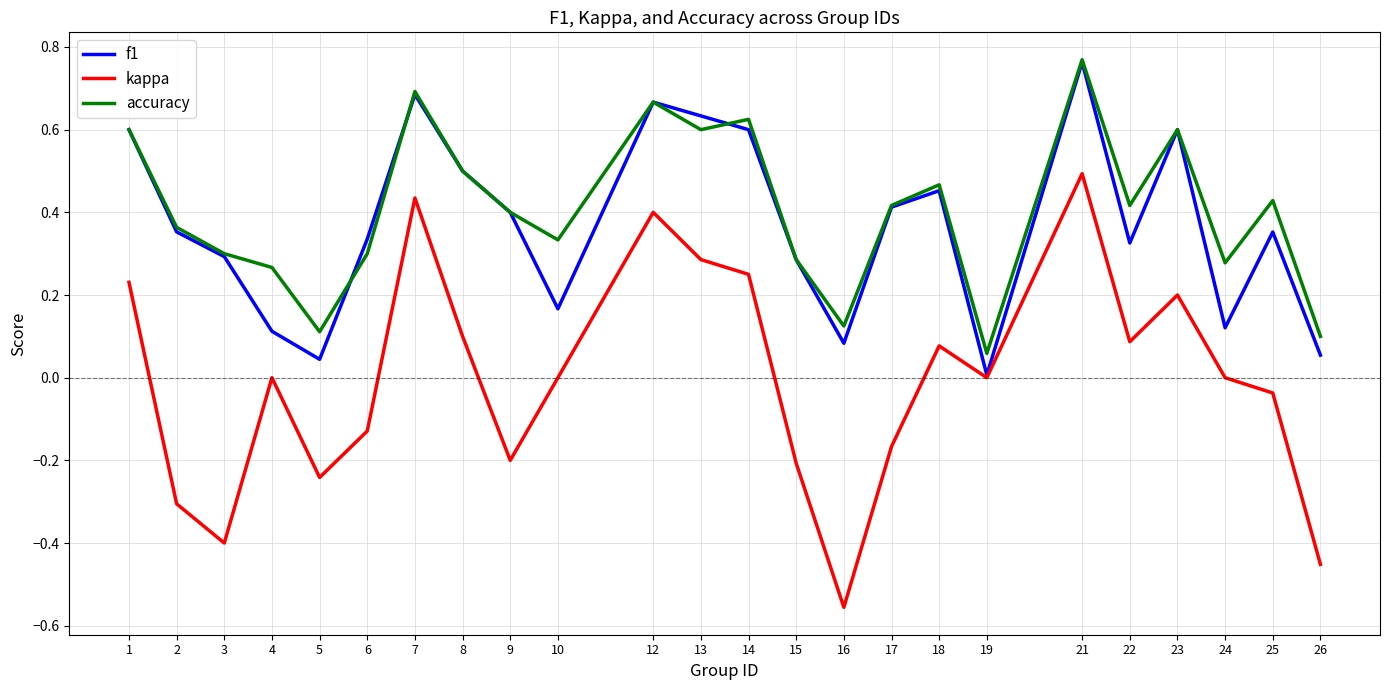

Which category has the lowest value in the kappa series?

16